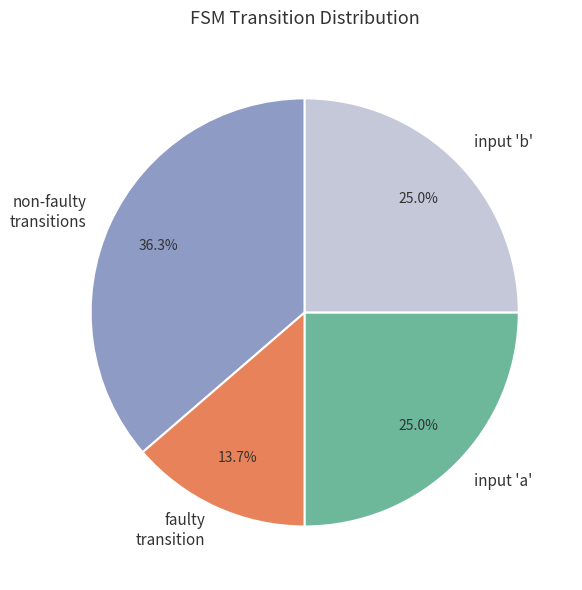

Between non-faulty transitions and input 'a', which is larger?

non-faulty transitions